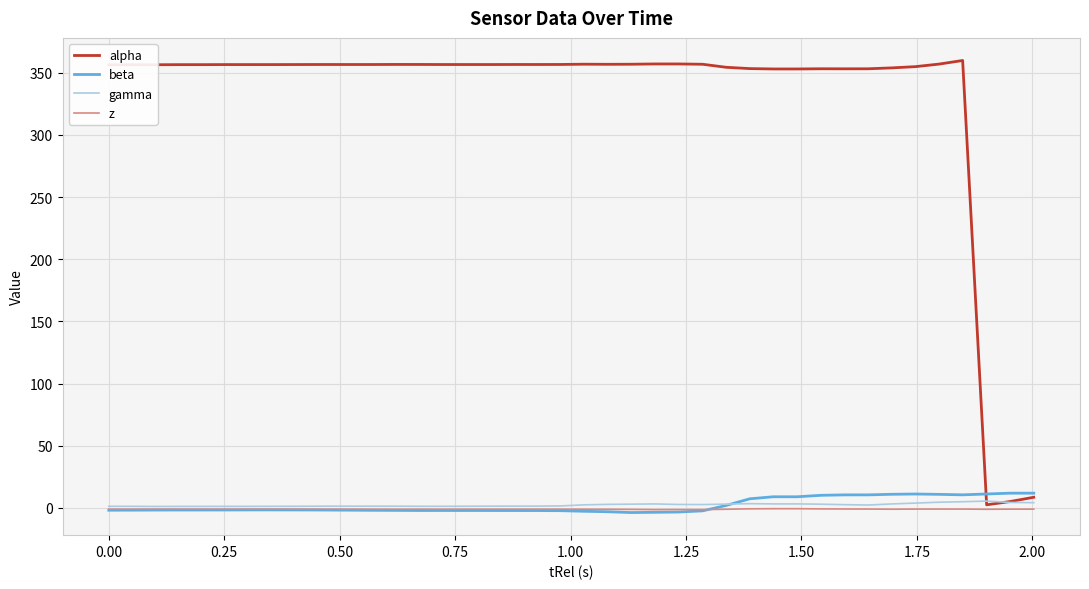

Which series has the largest total across all categories?

alpha